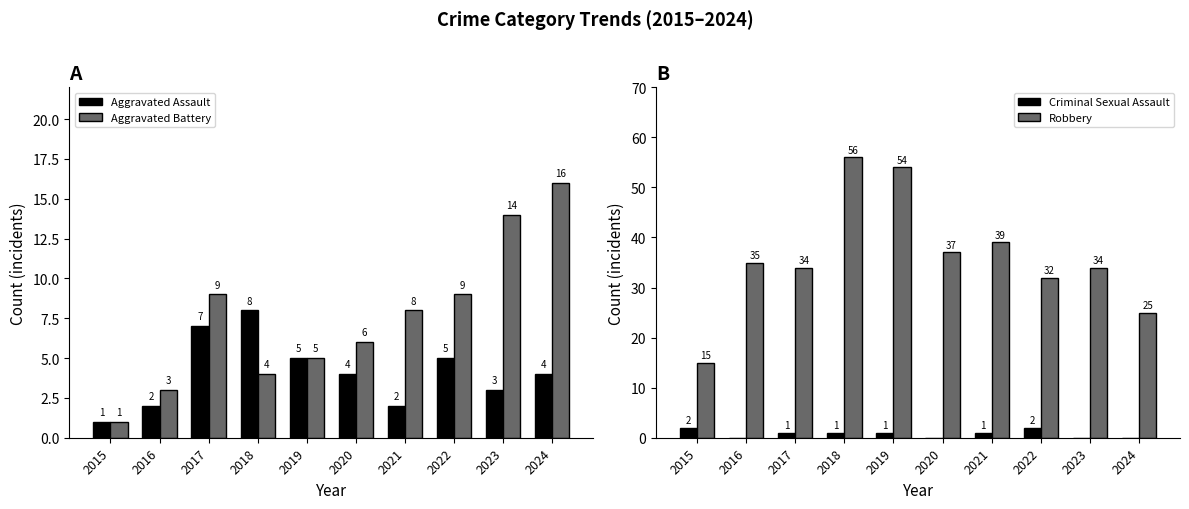

How many categories are shown in the chart?

10